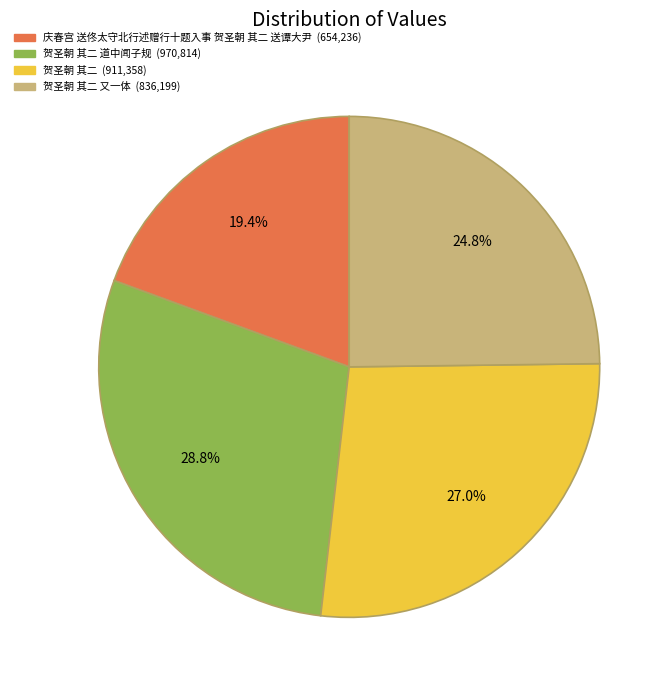

How many slices are in this pie chart?

4